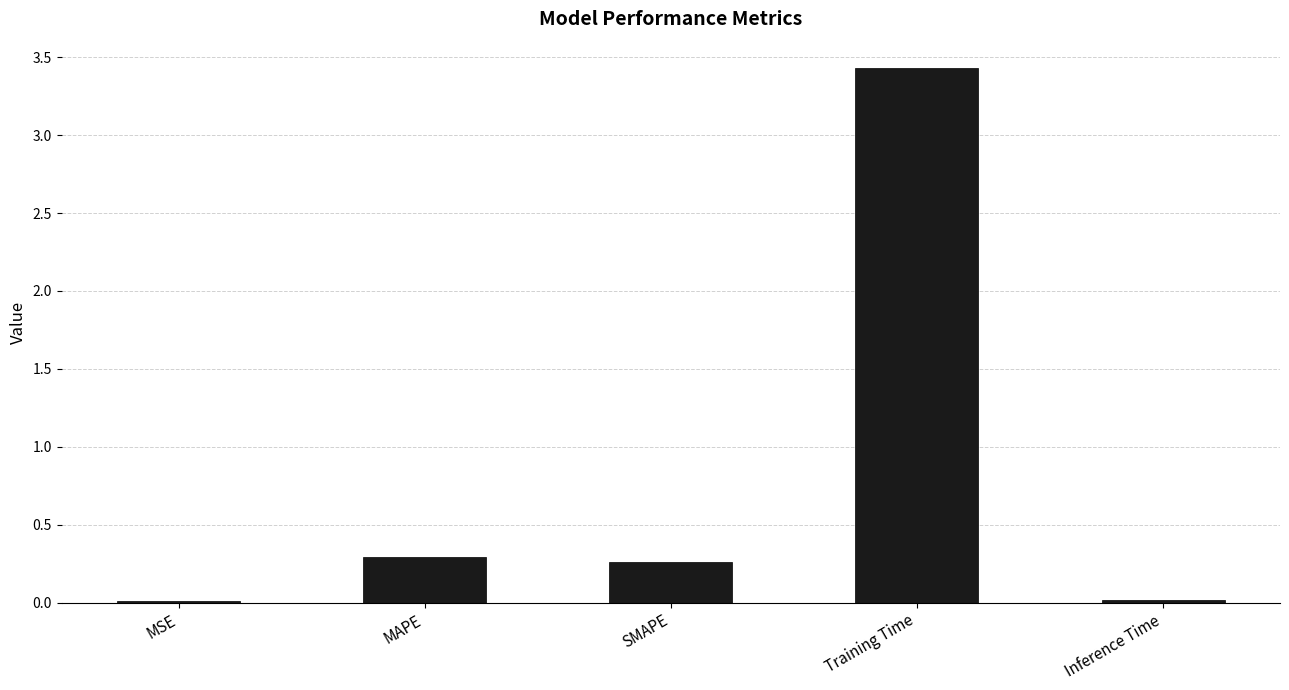

Read the value at Training Time.

3.4